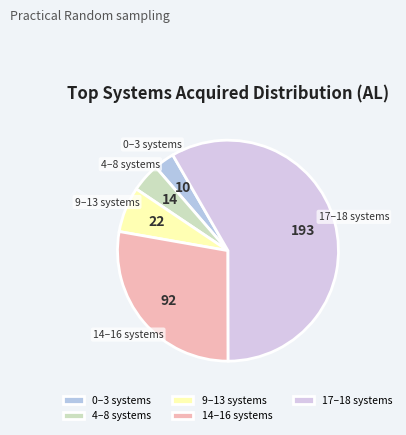

True or false: 9–13 systems accounts for 1% of the total.

False